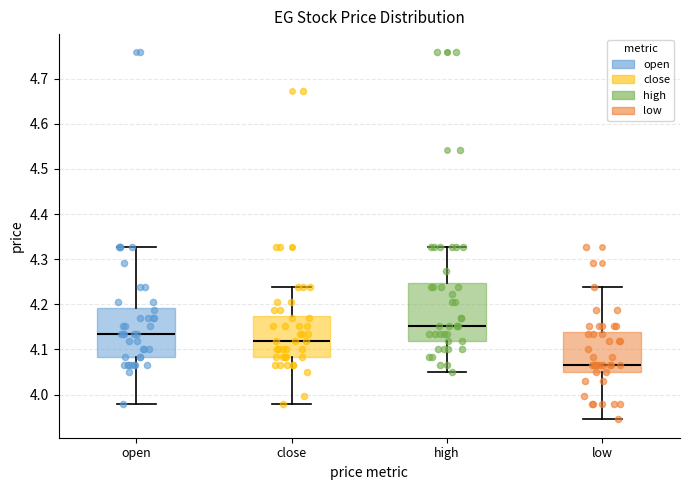

Reading left to right, transcribe this box plot: for each box, give where its median line is, the range the box spans, and where its two whiskers end, as read against the y-axis. The values are not printed on the chart, so give them approximately, as read against the axis.

open: median 4.14, box 4.08 to 4.19, whiskers 3.98 to 4.33
close: median 4.12, box 4.08 to 4.17, whiskers 3.98 to 4.24
high: median 4.15, box 4.12 to 4.25, whiskers 4.05 to 4.33
low: median 4.07, box 4.05 to 4.14, whiskers 3.95 to 4.24